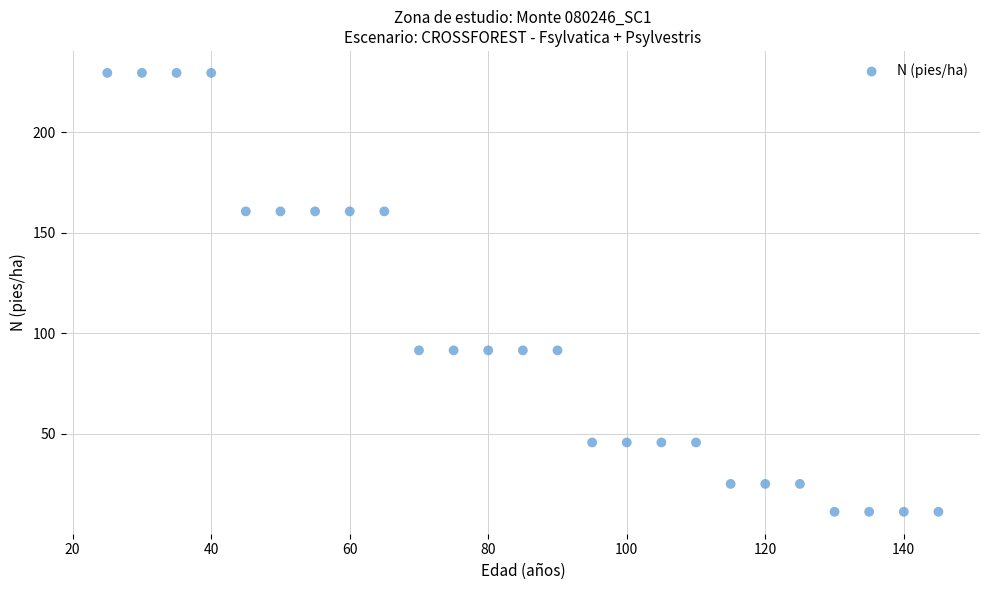

What is the range of Y values (max minus min)?

218.1